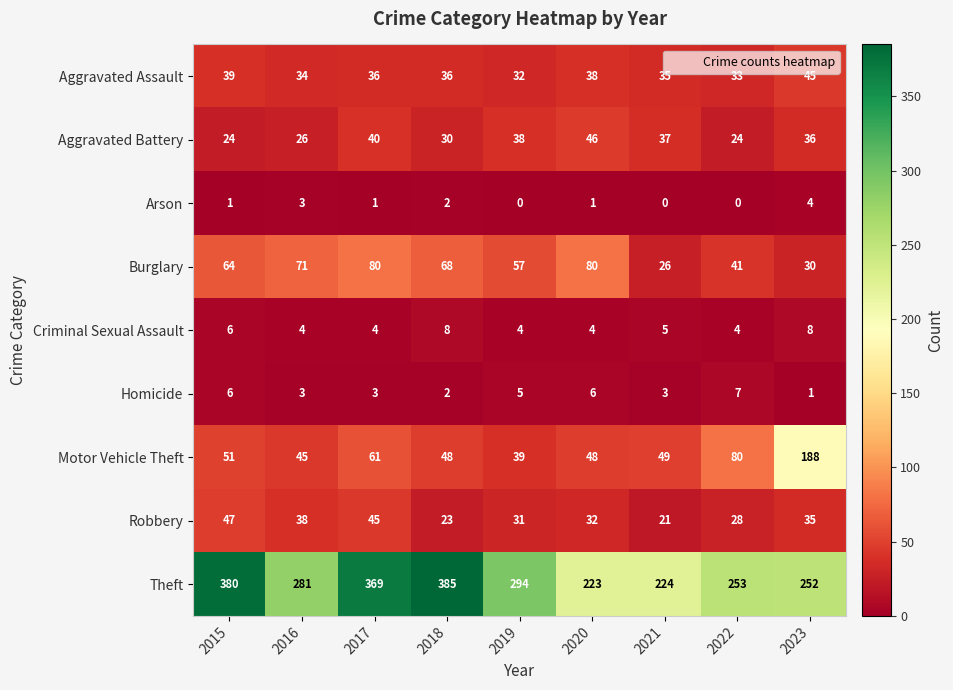

True or false: Theft has a value of 204 at 2015.

False